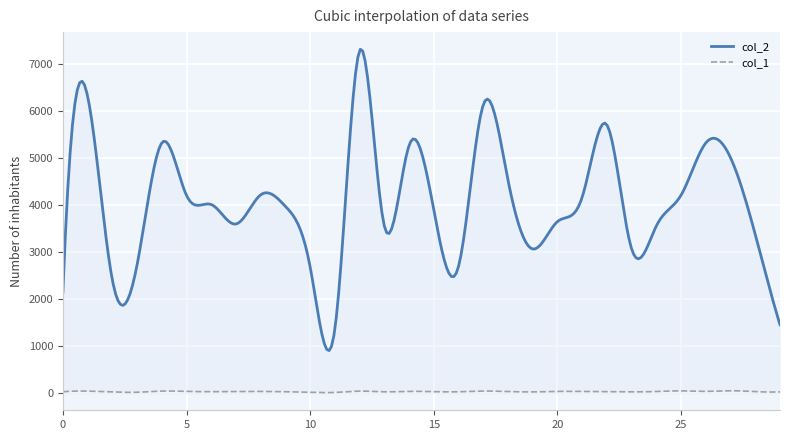

Which series has the widest spread of values?

col_2